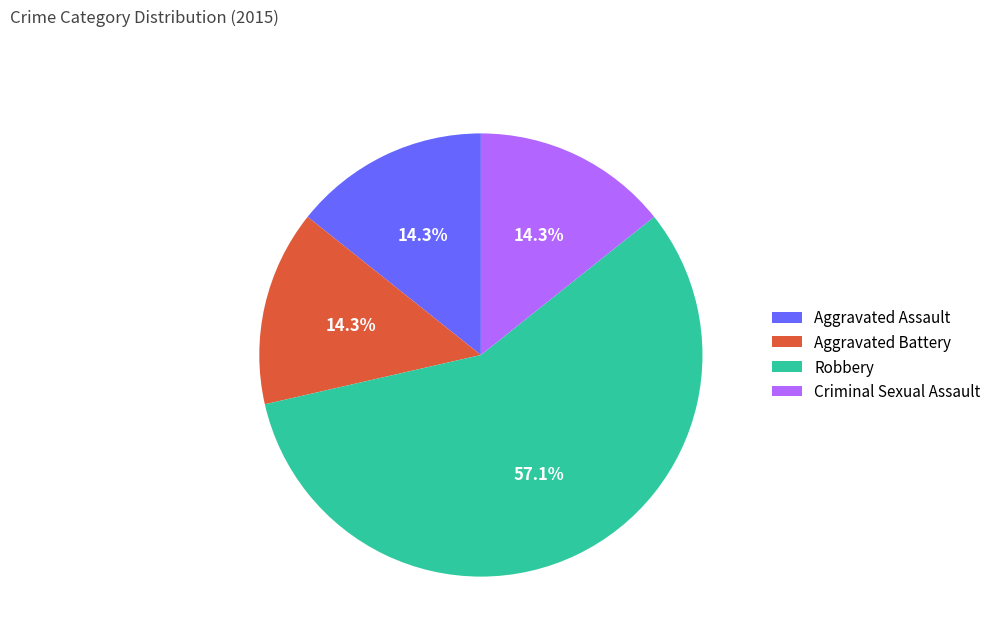

What is the largest slice in the pie chart?

Robbery